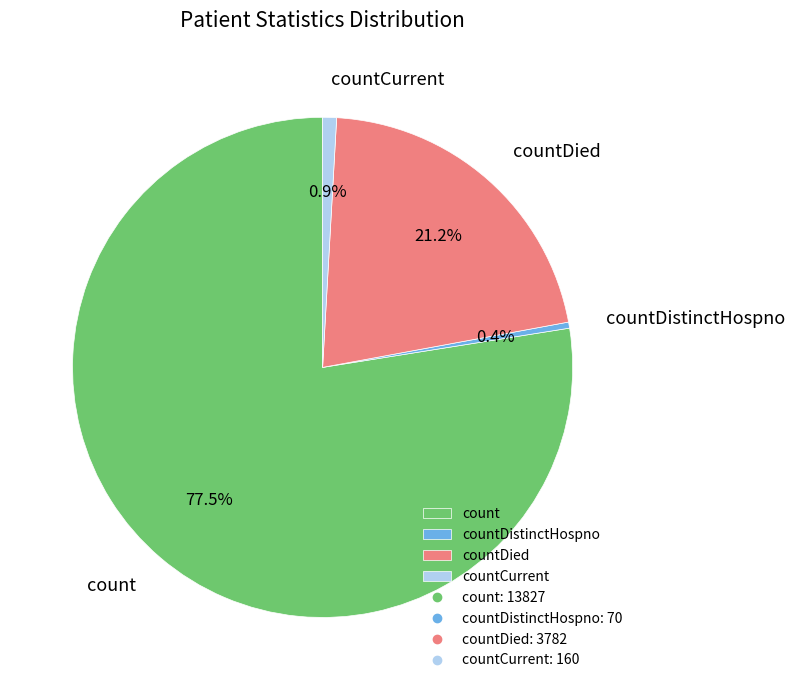

What percentage do countDied and count together represent?

98.7%